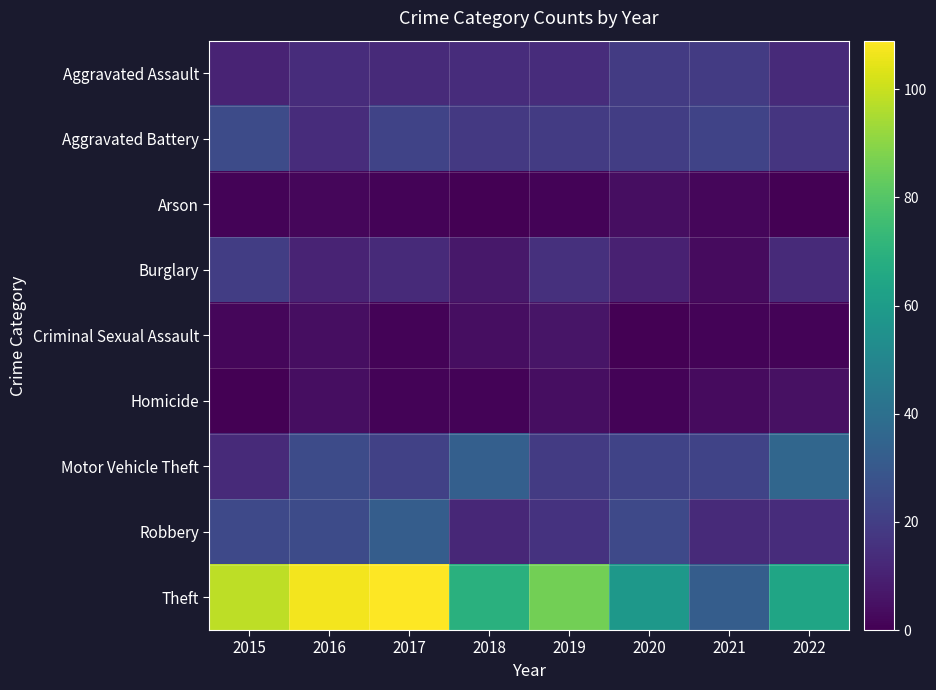

How many series are shown in this chart?

9